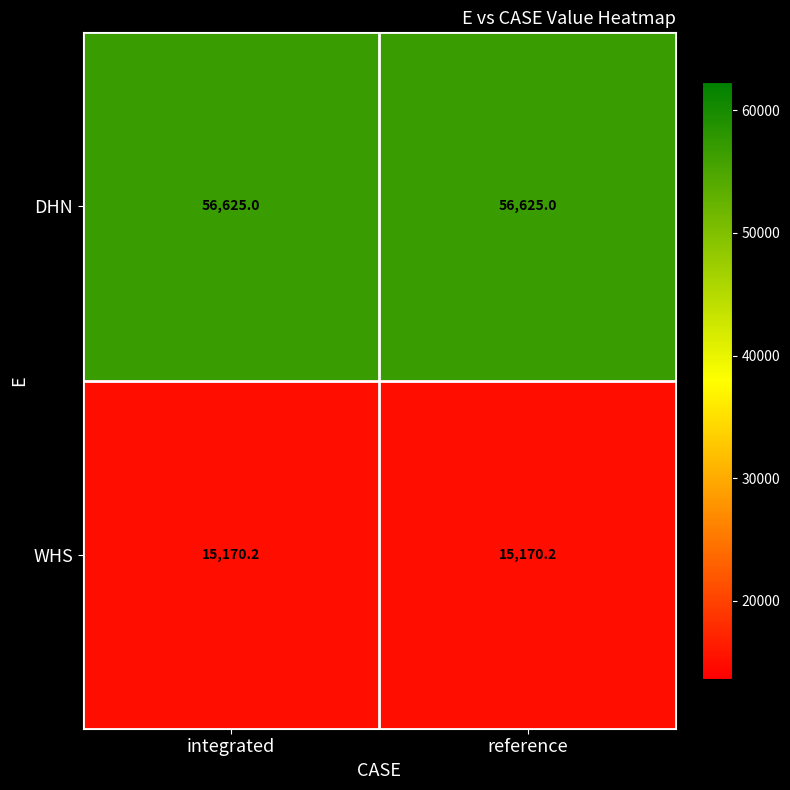

How many series are shown in this chart?

2